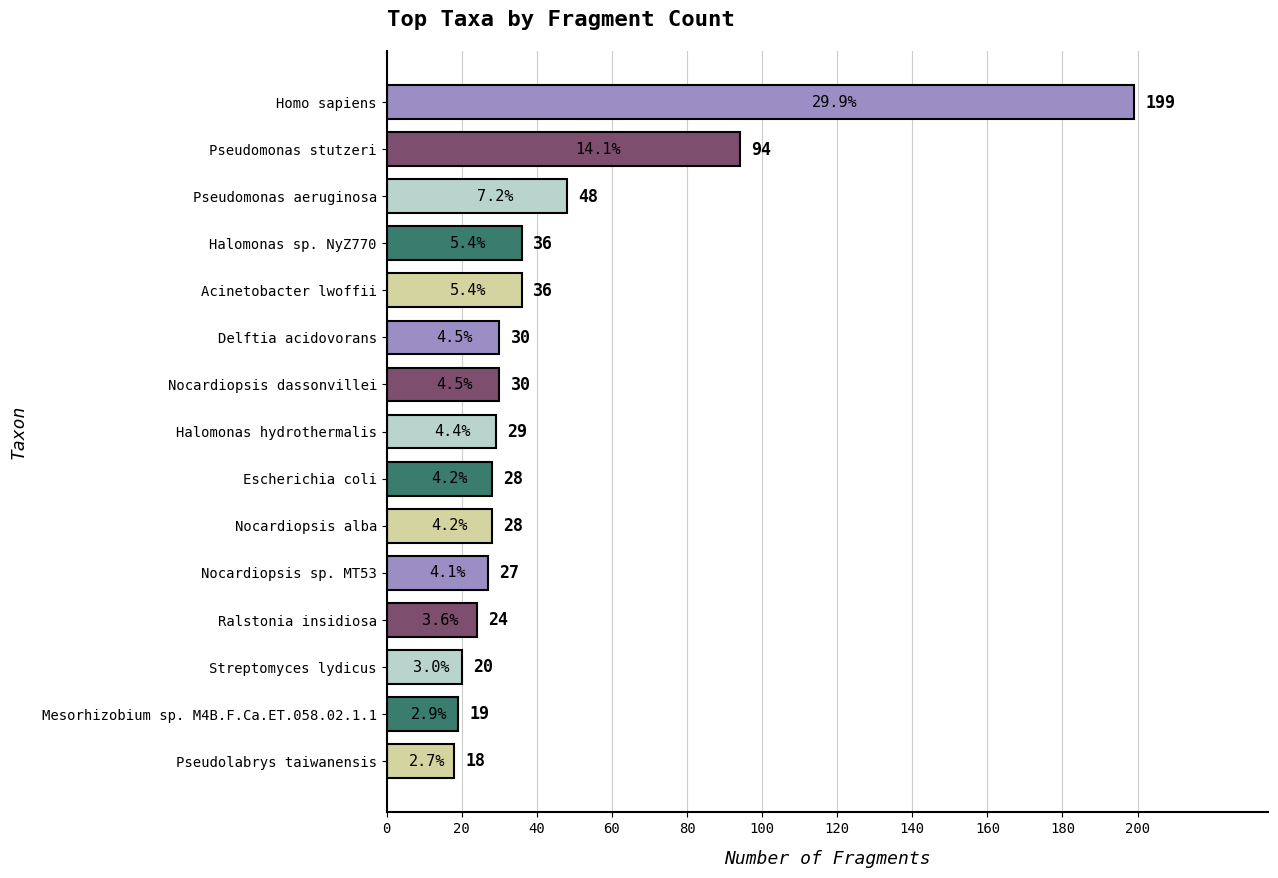

How many series are shown in this chart?

1